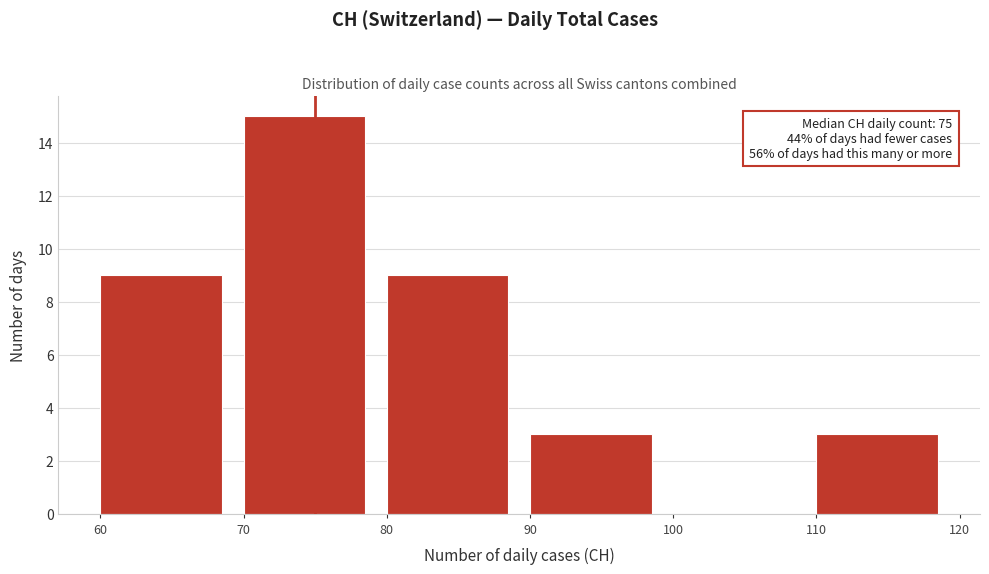

Which range on the x-axis has the tallest bar?

70 to 80